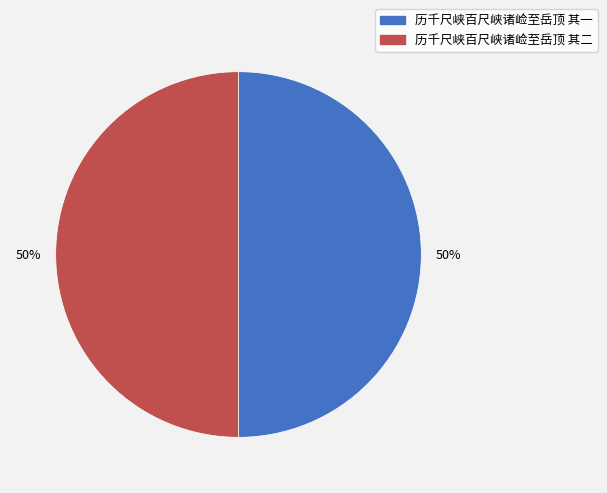

What is the ratio of the value at 历千尺峡百尺峡诸崄至岳顶 其一 to the value at 历千尺峡百尺峡诸崄至岳顶 其二?

1.0